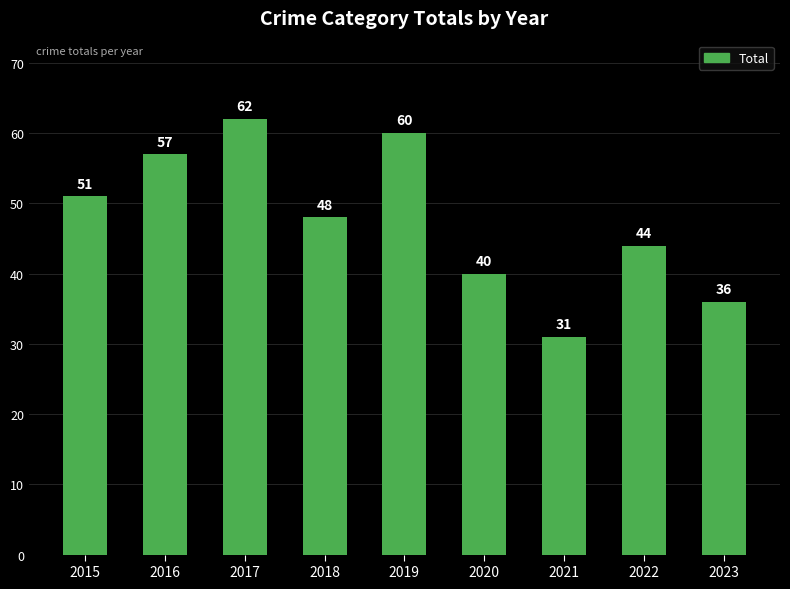

Count the number of data series in this chart.

1